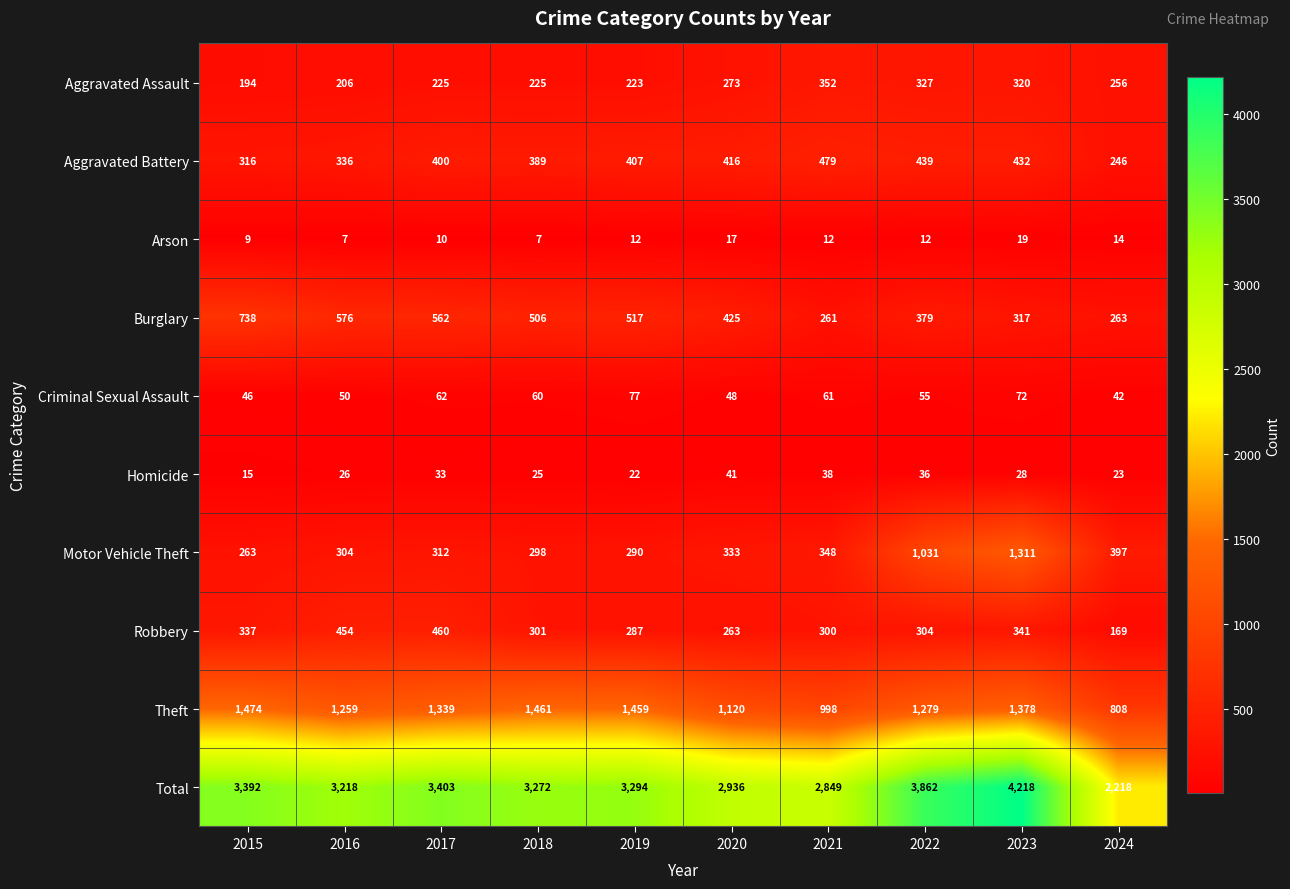

What is the greatest value displayed?

4218